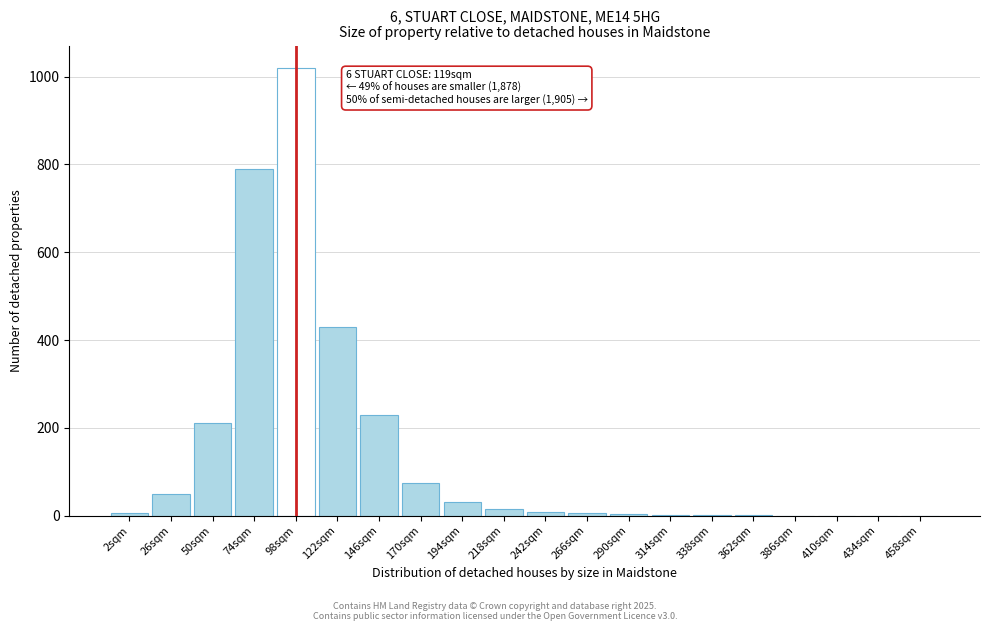

What is the greatest value displayed?

1020